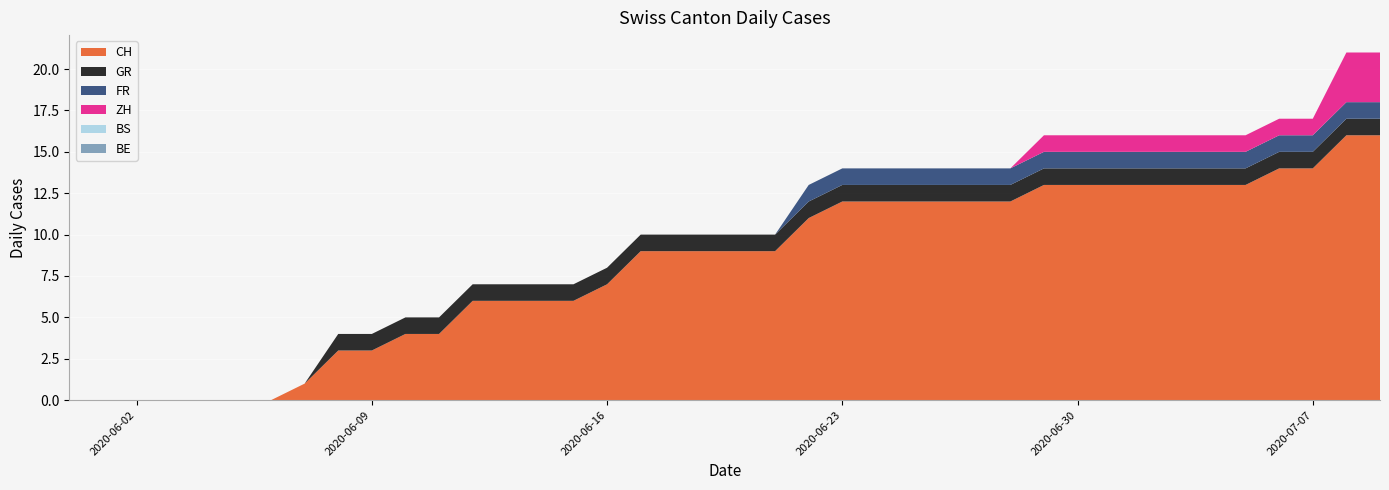

Reading left to right, transcribe all the data shown in this chart.

CH: 2020-05-31=0	2020-06-01=0	2020-06-02=0	2020-06-03=0	2020-06-04=0	2020-06-05=0	2020-06-06=0	2020-06-07=1	2020-06-08=3	2020-06-09=3	2020-06-10=4	2020-06-11=4	2020-06-12=6	2020-06-13=6	2020-06-14=6	2020-06-15=6	2020-06-16=7	2020-06-17=9	2020-06-18=9	2020-06-19=9	2020-06-20=9	2020-06-21=9	2020-06-22=11	2020-06-23=12	2020-06-24=12	2020-06-25=12	2020-06-26=12	2020-06-27=12	2020-06-28=12	2020-06-29=13	2020-06-30=13	2020-07-01=13	2020-07-02=13	2020-07-03=13	2020-07-04=13	2020-07-05=13	2020-07-06=14	2020-07-07=14	2020-07-08=16	2020-07-09=16
BS: 2020-05-31=0	2020-06-01=0	2020-06-02=0	2020-06-03=0	2020-06-04=0	2020-06-05=0	2020-06-06=0	2020-06-07=0	2020-06-08=0	2020-06-09=0	2020-06-10=0	2020-06-11=0	2020-06-12=0	2020-06-13=0	2020-06-14=0	2020-06-15=0	2020-06-16=0	2020-06-17=0	2020-06-18=0	2020-06-19=0	2020-06-20=0	2020-06-21=0	2020-06-22=0	2020-06-23=0	2020-06-24=0	2020-06-25=0	2020-06-26=0	2020-06-27=0	2020-06-28=0	2020-06-29=0	2020-06-30=0	2020-07-01=0	2020-07-02=0	2020-07-03=0	2020-07-04=0	2020-07-05=0	2020-07-06=0	2020-07-07=0	2020-07-08=0	2020-07-09=0
GR: 2020-05-31=0	2020-06-01=0	2020-06-02=0	2020-06-03=0	2020-06-04=0	2020-06-05=0	2020-06-06=0	2020-06-07=0	2020-06-08=1	2020-06-09=1	2020-06-10=1	2020-06-11=1	2020-06-12=1	2020-06-13=1	2020-06-14=1	2020-06-15=1	2020-06-16=1	2020-06-17=1	2020-06-18=1	2020-06-19=1	2020-06-20=1	2020-06-21=1	2020-06-22=1	2020-06-23=1	2020-06-24=1	2020-06-25=1	2020-06-26=1	2020-06-27=1	2020-06-28=1	2020-06-29=1	2020-06-30=1	2020-07-01=1	2020-07-02=1	2020-07-03=1	2020-07-04=1	2020-07-05=1	2020-07-06=1	2020-07-07=1	2020-07-08=1	2020-07-09=1
BE: 2020-05-31=0	2020-06-01=0	2020-06-02=0	2020-06-03=0	2020-06-04=0	2020-06-05=0	2020-06-06=0	2020-06-07=0	2020-06-08=0	2020-06-09=0	2020-06-10=0	2020-06-11=0	2020-06-12=0	2020-06-13=0	2020-06-14=0	2020-06-15=0	2020-06-16=0	2020-06-17=0	2020-06-18=0	2020-06-19=0	2020-06-20=0	2020-06-21=0	2020-06-22=0	2020-06-23=0	2020-06-24=0	2020-06-25=0	2020-06-26=0	2020-06-27=0	2020-06-28=0	2020-06-29=0	2020-06-30=0	2020-07-01=0	2020-07-02=0	2020-07-03=0	2020-07-04=0	2020-07-05=0	2020-07-06=0	2020-07-07=0	2020-07-08=0	2020-07-09=0
ZH: 2020-05-31=0	2020-06-01=0	2020-06-02=0	2020-06-03=0	2020-06-04=0	2020-06-05=0	2020-06-06=0	2020-06-07=0	2020-06-08=0	2020-06-09=0	2020-06-10=0	2020-06-11=0	2020-06-12=0	2020-06-13=0	2020-06-14=0	2020-06-15=0	2020-06-16=0	2020-06-17=0	2020-06-18=0	2020-06-19=0	2020-06-20=0	2020-06-21=0	2020-06-22=0	2020-06-23=0	2020-06-24=0	2020-06-25=0	2020-06-26=0	2020-06-27=0	2020-06-28=0	2020-06-29=1	2020-06-30=1	2020-07-01=1	2020-07-02=1	2020-07-03=1	2020-07-04=1	2020-07-05=1	2020-07-06=1	2020-07-07=1	2020-07-08=3	2020-07-09=3
FR: 2020-05-31=0	2020-06-01=0	2020-06-02=0	2020-06-03=0	2020-06-04=0	2020-06-05=0	2020-06-06=0	2020-06-07=0	2020-06-08=0	2020-06-09=0	2020-06-10=0	2020-06-11=0	2020-06-12=0	2020-06-13=0	2020-06-14=0	2020-06-15=0	2020-06-16=0	2020-06-17=0	2020-06-18=0	2020-06-19=0	2020-06-20=0	2020-06-21=0	2020-06-22=1	2020-06-23=1	2020-06-24=1	2020-06-25=1	2020-06-26=1	2020-06-27=1	2020-06-28=1	2020-06-29=1	2020-06-30=1	2020-07-01=1	2020-07-02=1	2020-07-03=1	2020-07-04=1	2020-07-05=1	2020-07-06=1	2020-07-07=1	2020-07-08=1	2020-07-09=1